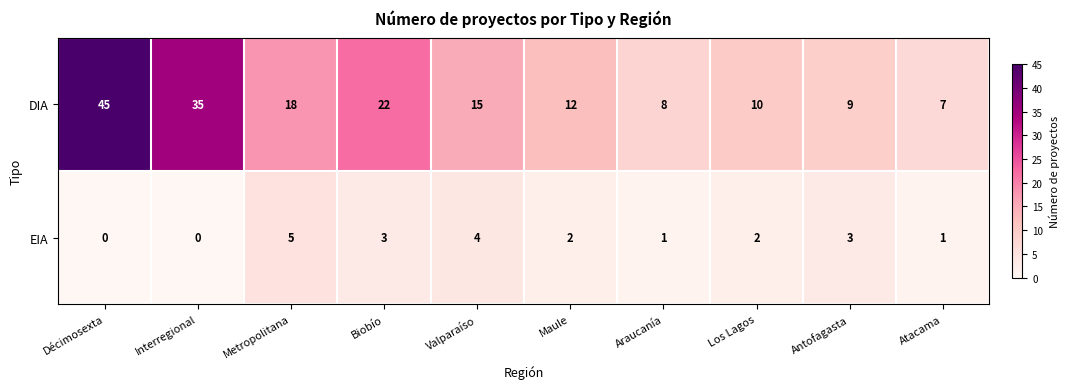

What is the spread (max minus min) of values at Antofagasta?

6